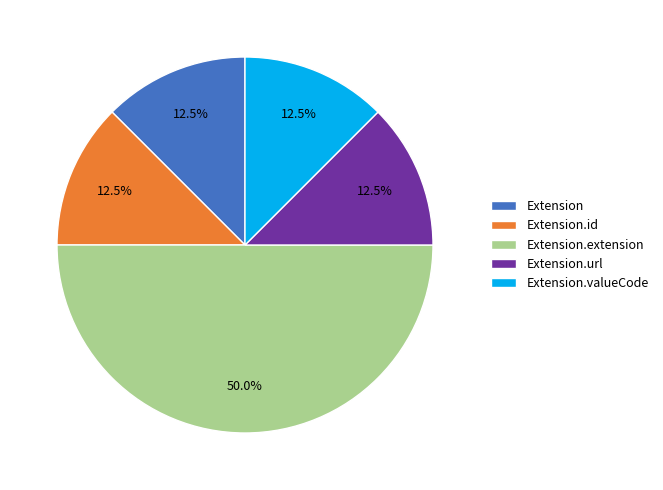

What is the ratio of the value at Extension to the value at Extension.id?

1.0